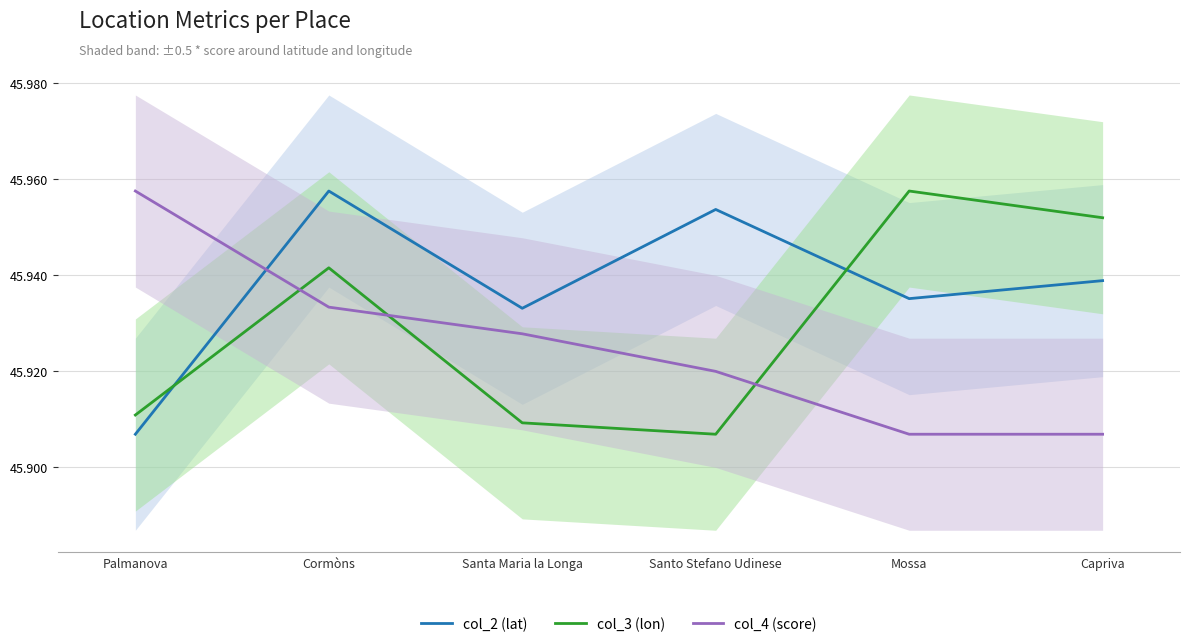

Which series has the largest total across all categories?

col_2 (lat)